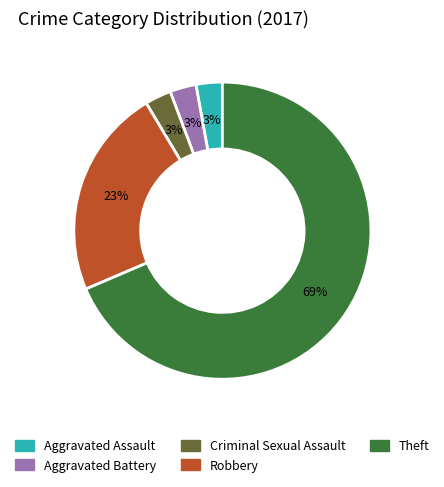

Is there any slice that represents more than half of the pie?

Yes